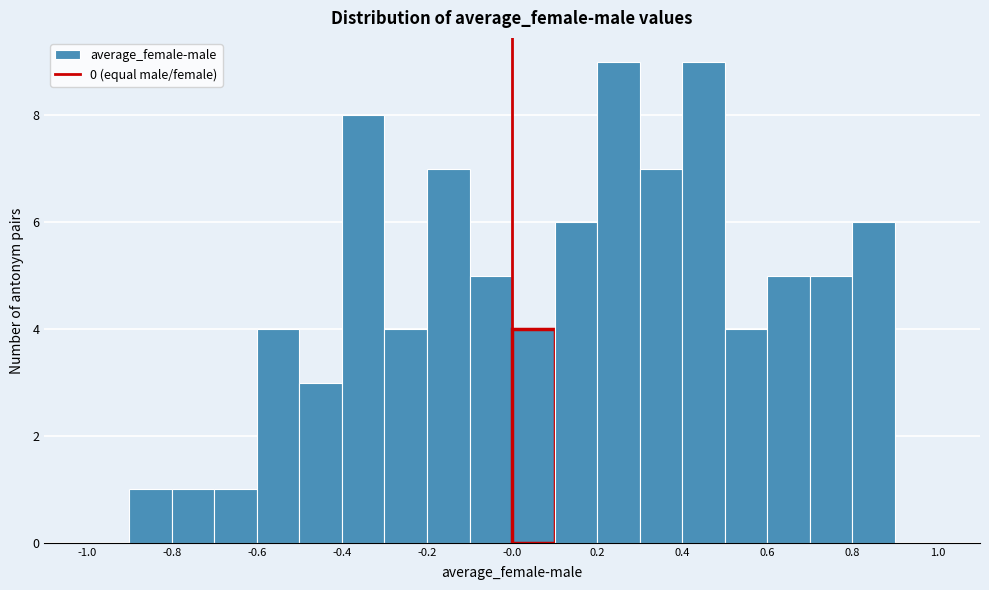

Reading left to right, list every bar in this chart as the range it spans on the x-axis followed by its height. The values are not printed on the chart, so give them approximately, as read against the axis.

-1.0 to -0.9: 0
-0.9 to -0.8: 1
-0.8 to -0.7: 1
-0.7 to -0.6: 1
-0.6 to -0.5: 4
-0.5 to -0.4: 3
-0.4 to -0.3: 8
-0.3 to -0.2: 4
-0.2 to -0.1: 7
-0.1 to 0.0: 5
0.0 to 0.1: 4
0.1 to 0.2: 6
0.2 to 0.3: 9
0.3 to 0.4: 7
0.4 to 0.5: 9
0.5 to 0.6: 4
0.6 to 0.7: 5
0.7 to 0.8: 5
0.8 to 0.9: 6
0.9 to 1.0: 0